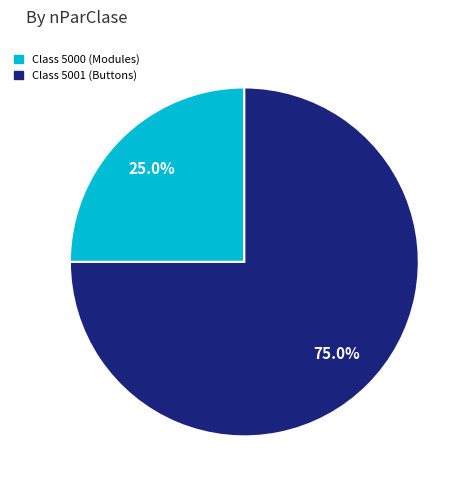

Does Class 5001 (Buttons) account for over 50% of the chart?

Yes